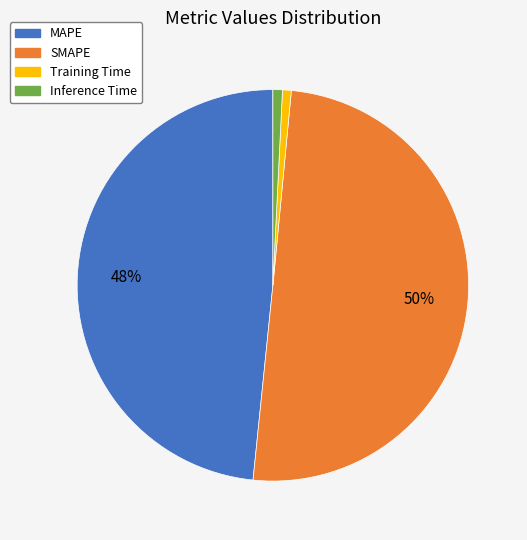

How many slices are in this pie chart?

4